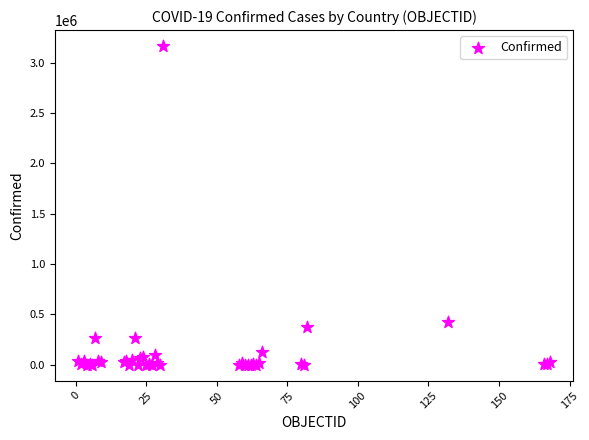

What Y value in the scatter plot is closest to 1582438?

422519